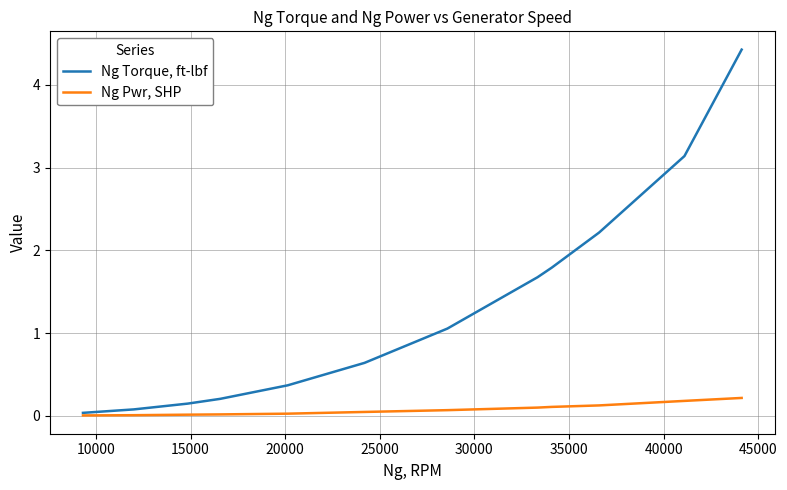

Which series has the largest total across all categories?

Ng Torque, ft-lbf